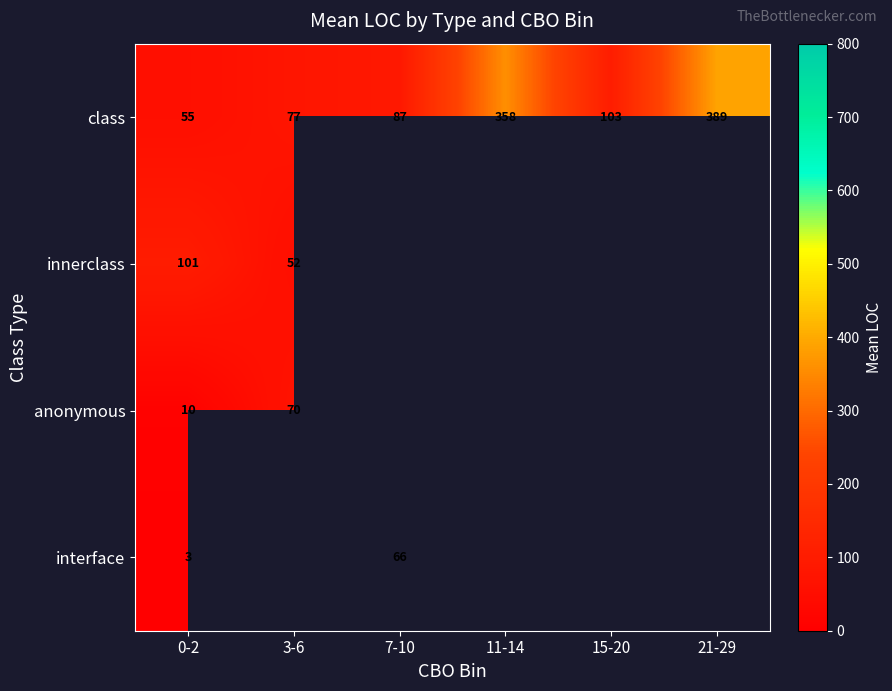

What is the spread (max minus min) of values at 0-2?

98.0